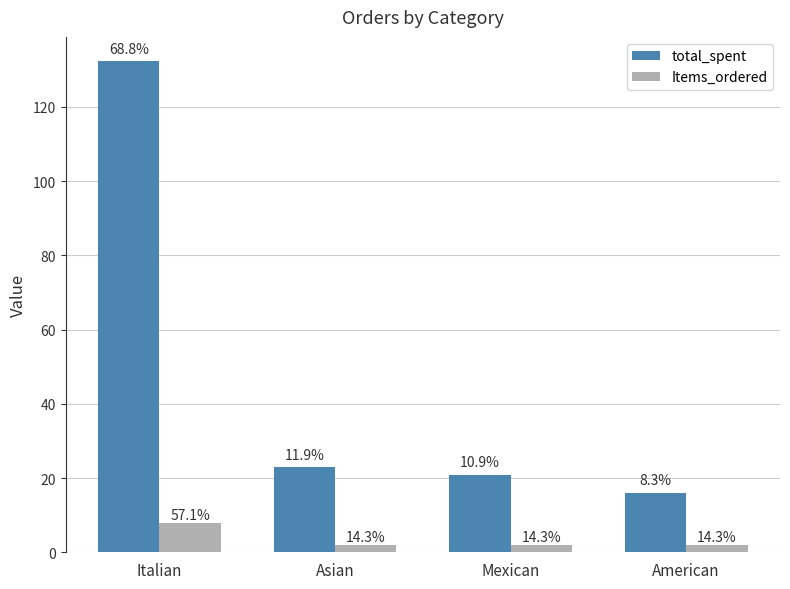

Are the bars grouped side by side (vs. stacked)?

Yes